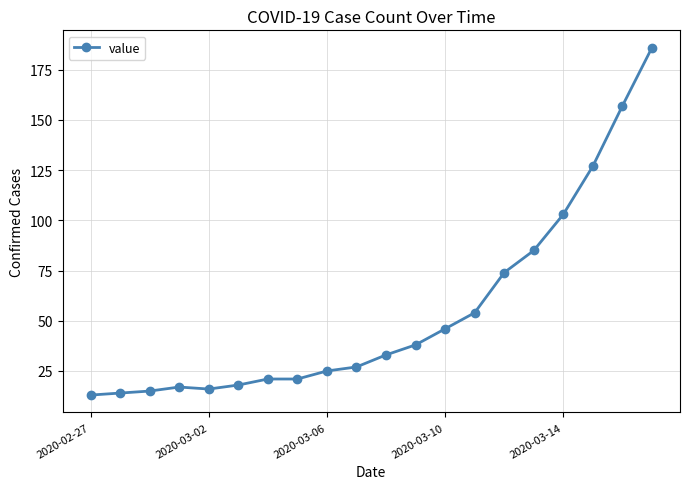

What is the value of the 14th point from the left?

54